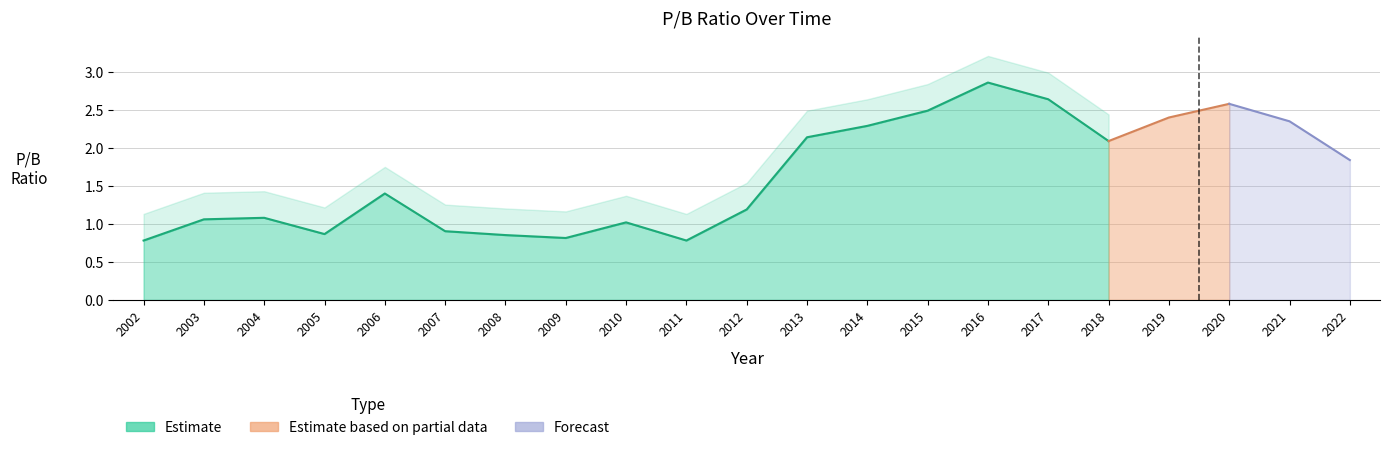

The value at 2008 is 0.9. True or false?

True